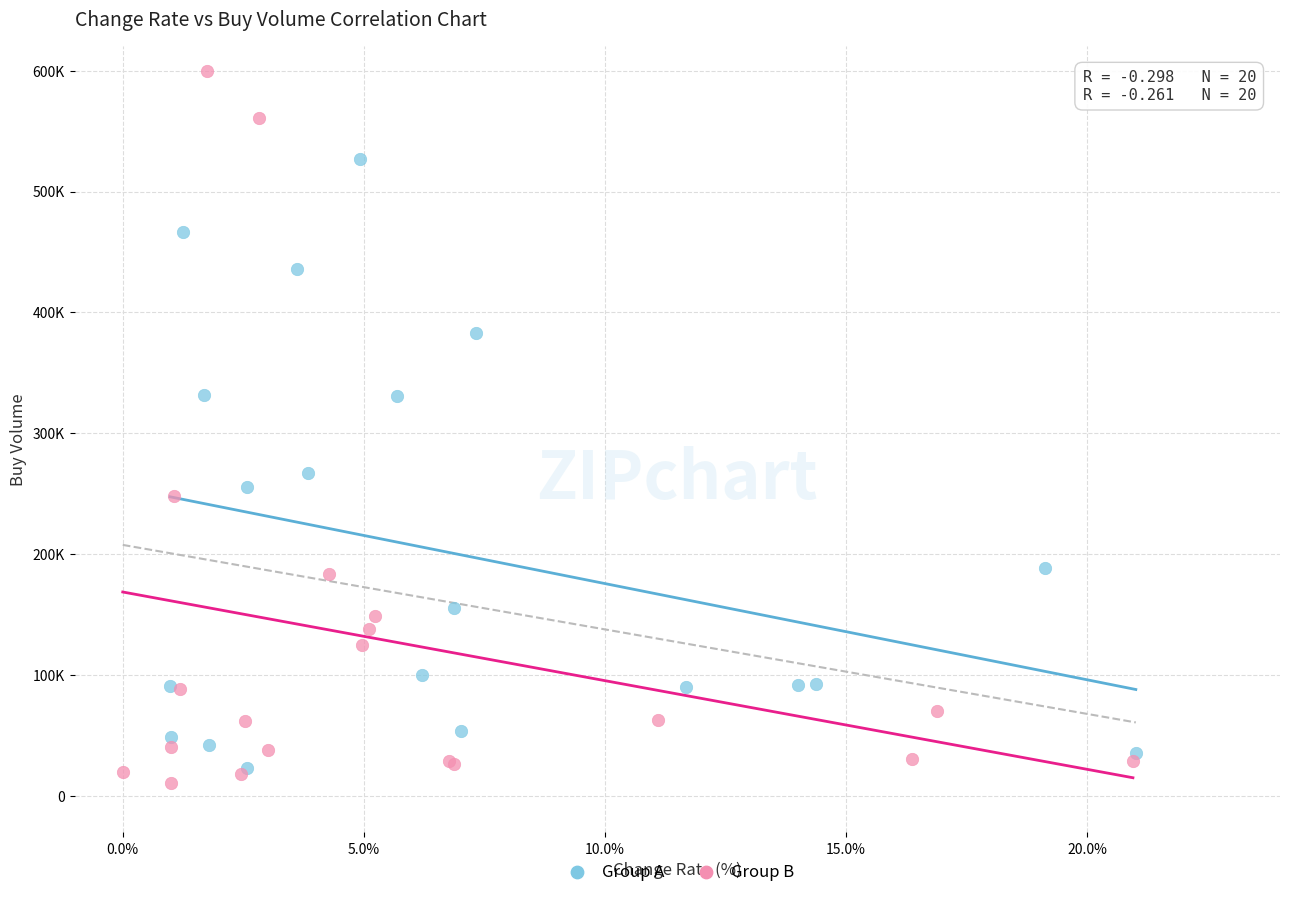

Which series reaches the minimum Y coordinate?

Group B